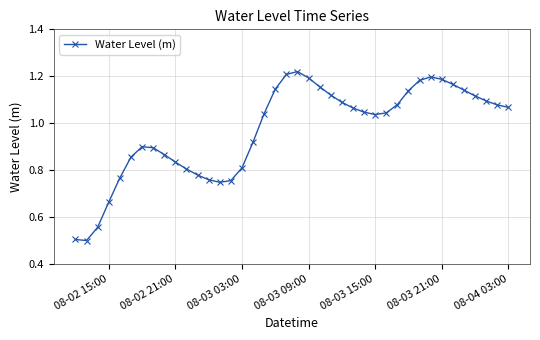

How many interior local peaks (higher than both neighbors) does the data have?

3